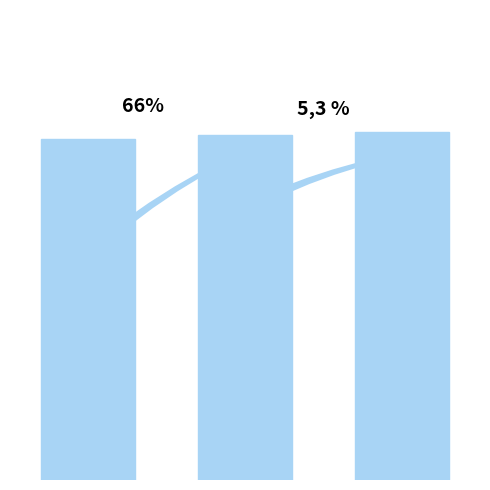

List the labels in order of value, smallest first.

1880, 1900, 1920